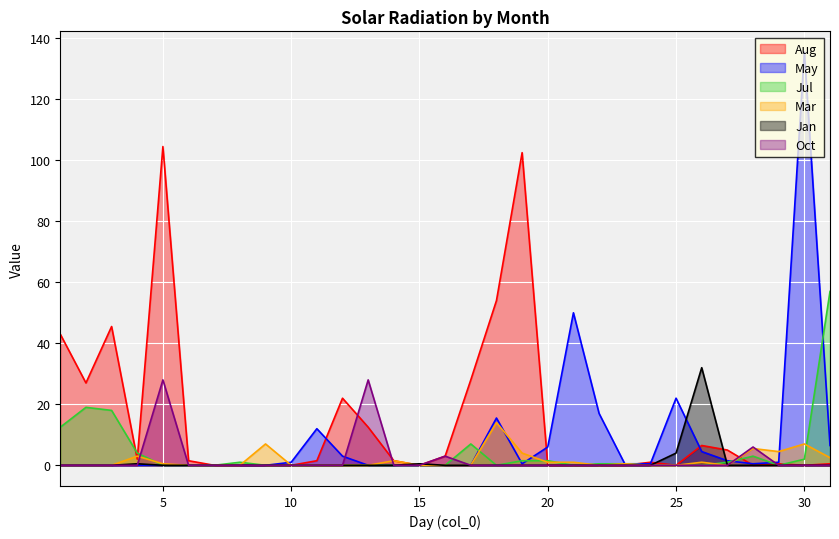

At how many categories does at least one series exceed 80?

3